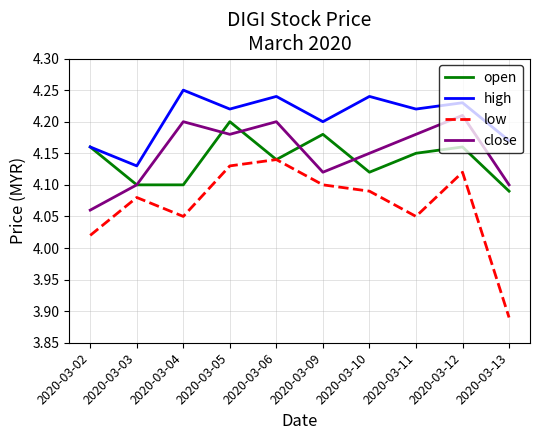

At 2020-03-09, list the series in order from largest to smallest.

high, open, close, low